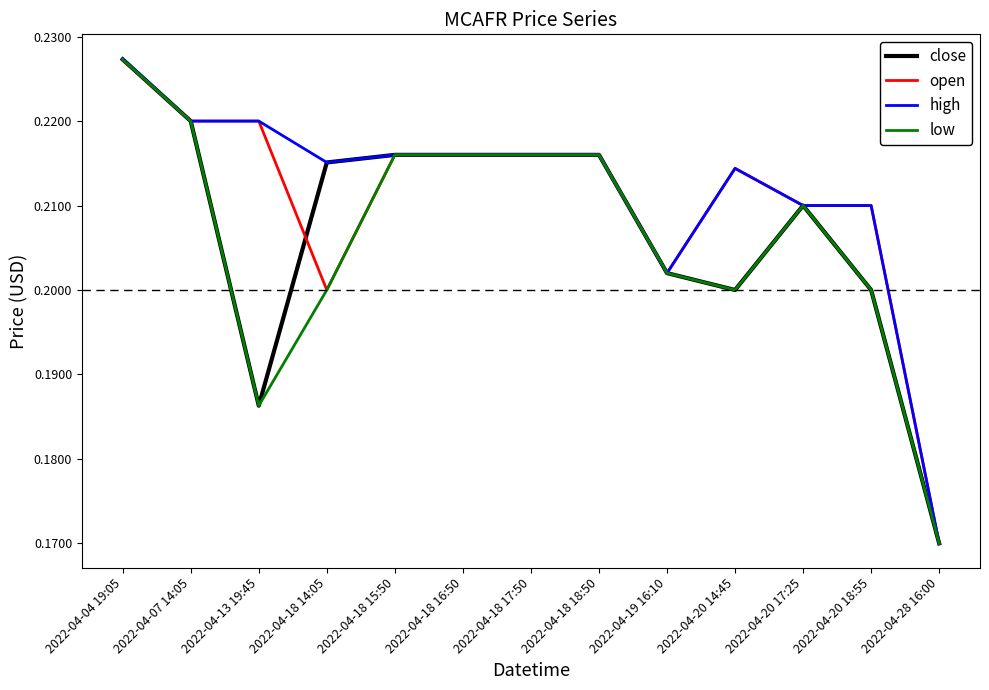

True or false: open has more than 0 points higher than both neighbors.

True